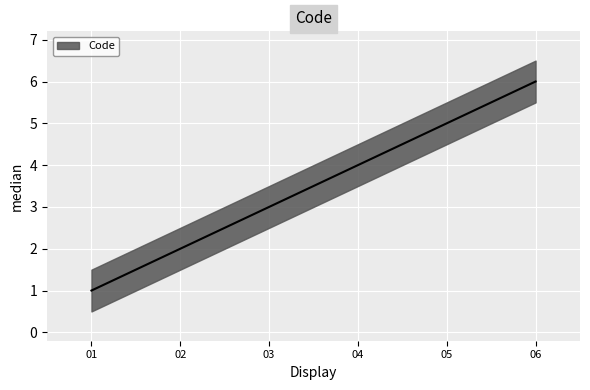

Count the number of values greater than 4.

2